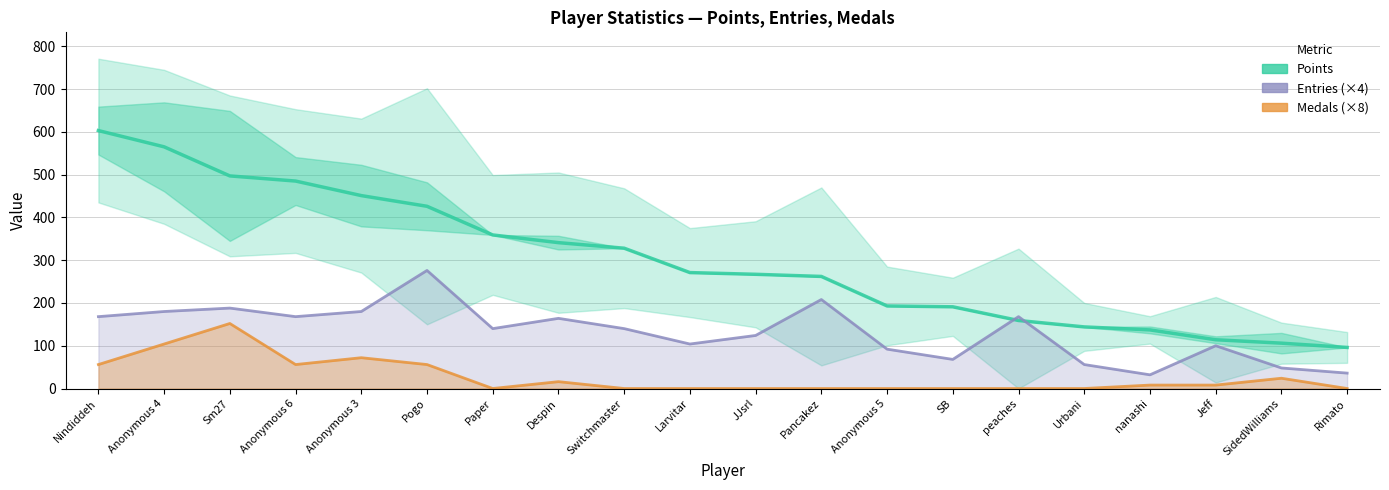

Is it true that Entries (×4) equals 104 at Larvitar?

True